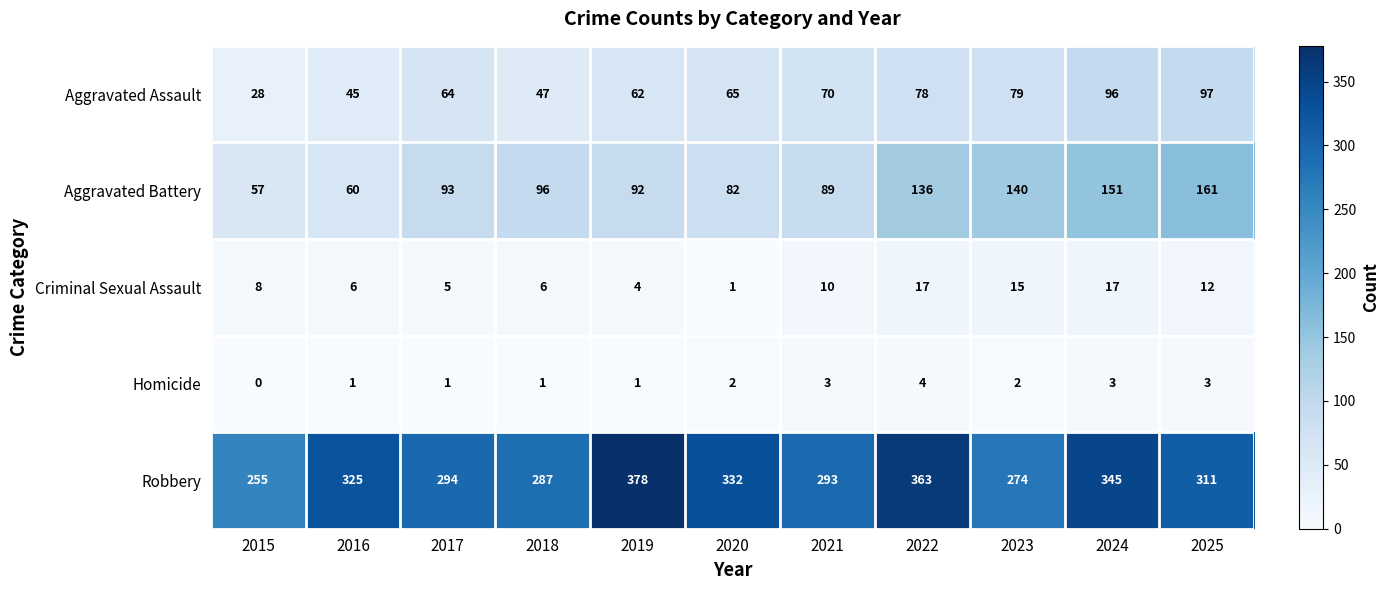

Between 2017 and 2023, which series saw the biggest shift?

Aggravated Battery